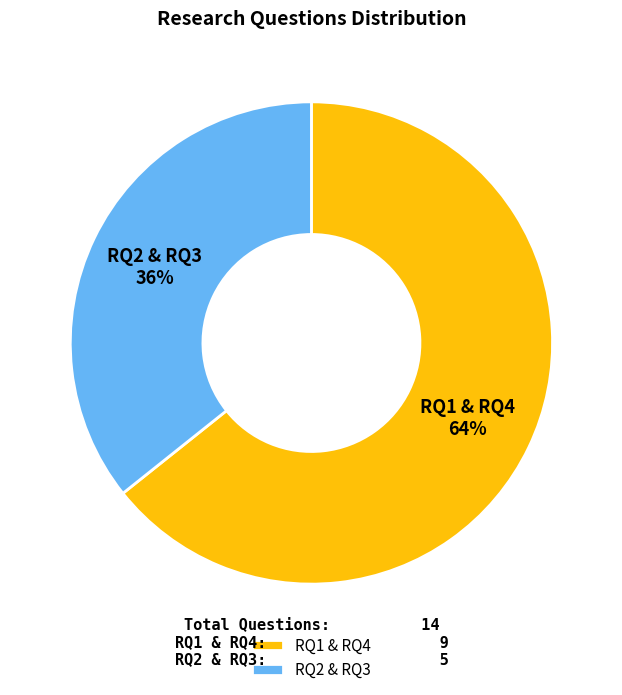

Approximately how many times larger is the value at RQ2 & RQ3 compared to RQ1 & RQ4?

0.6